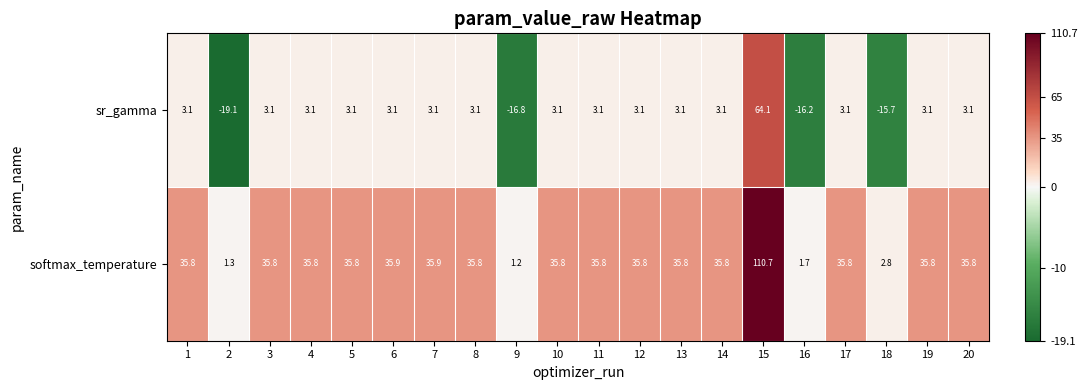

What is the difference between the maximum and minimum values in the softmax_temperature series?

109.5